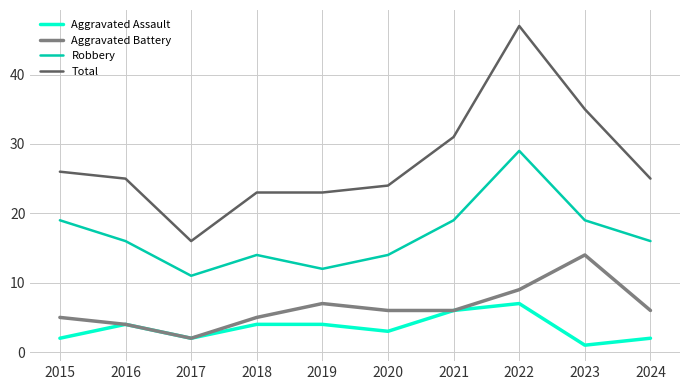

What is the average value of the Total series?

28